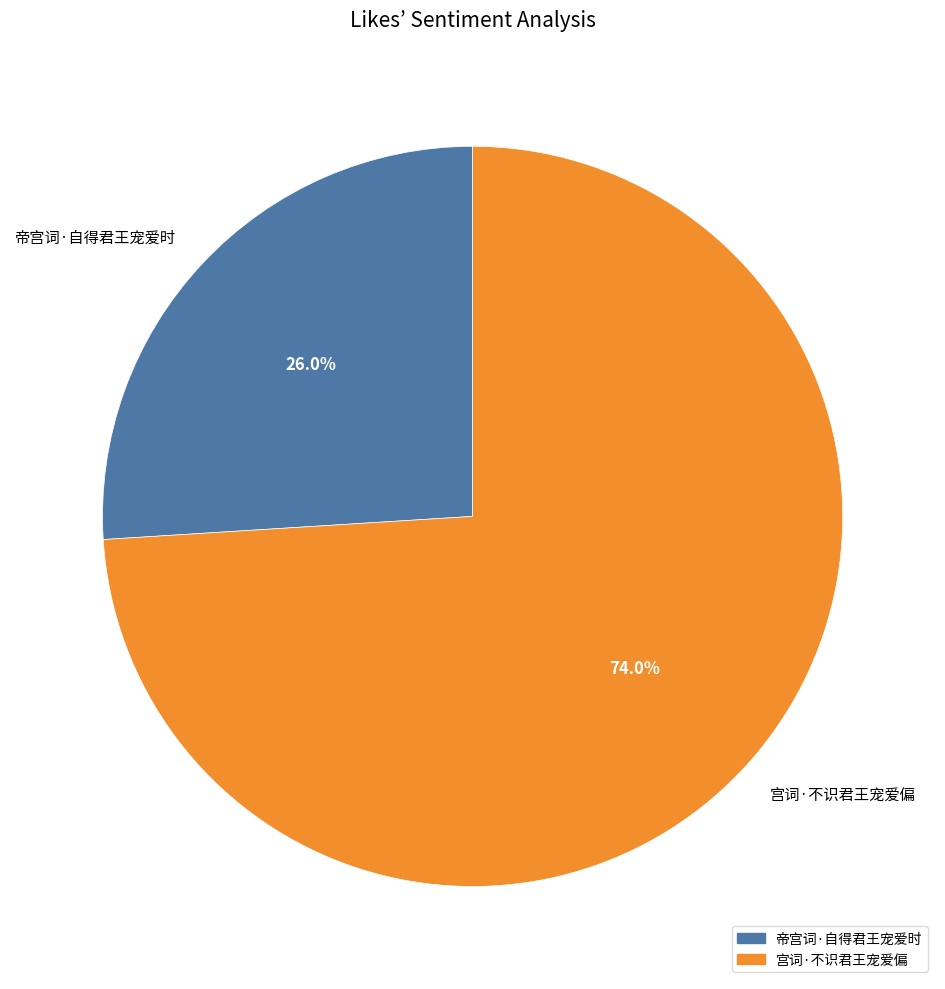

Does 宫词·不识君王宠爱偏 account for over 50% of the chart?

Yes